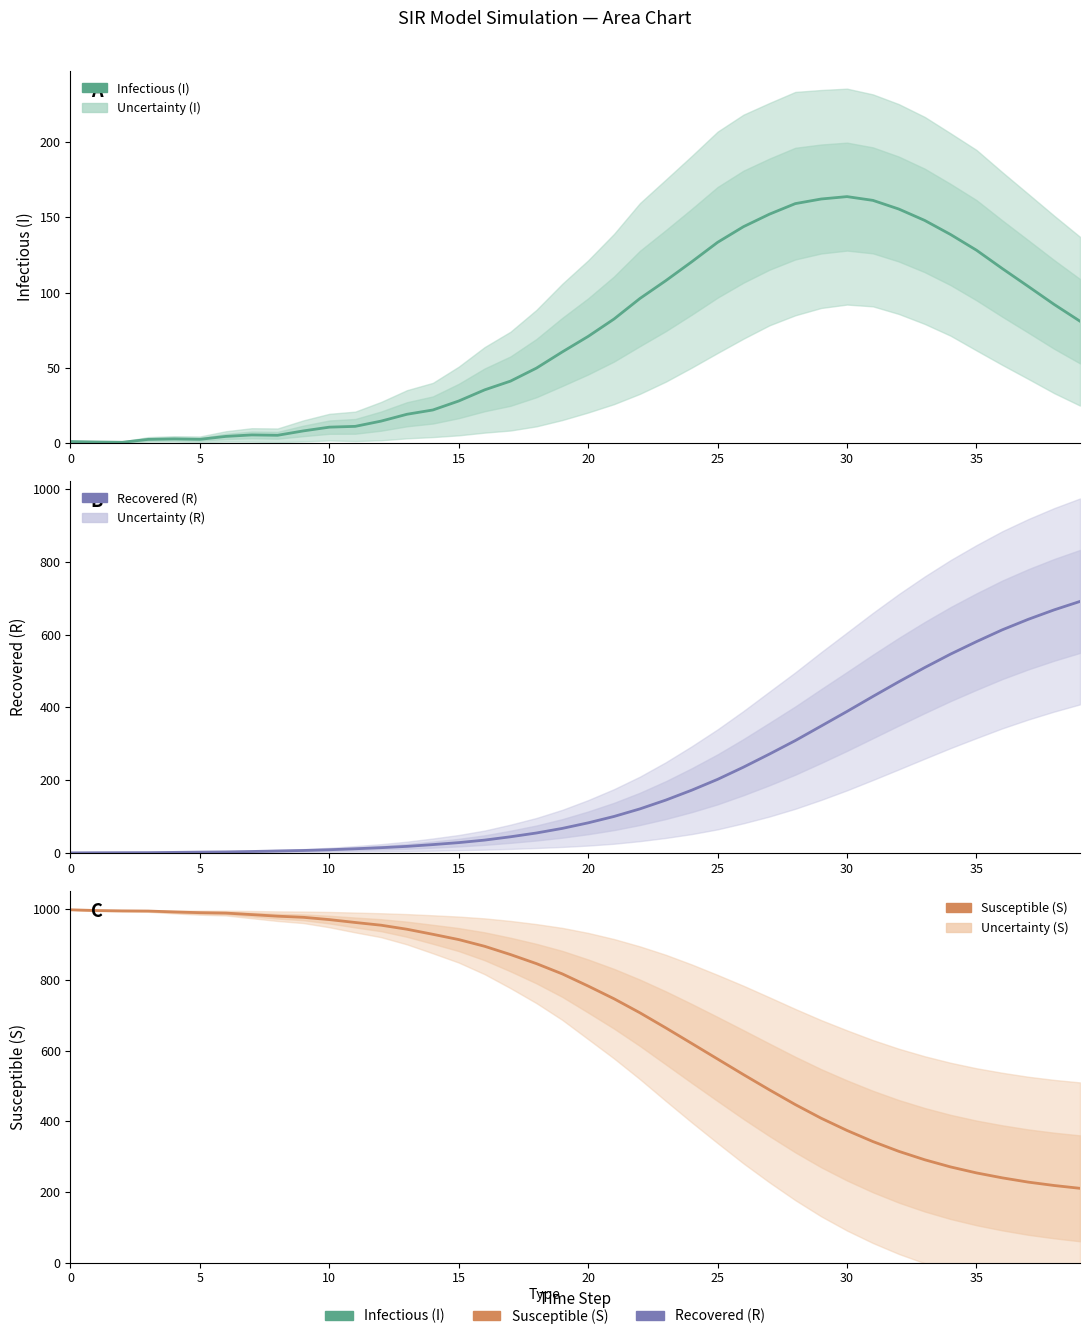

Rank the series by their average value, from lowest to highest.

I, R, S